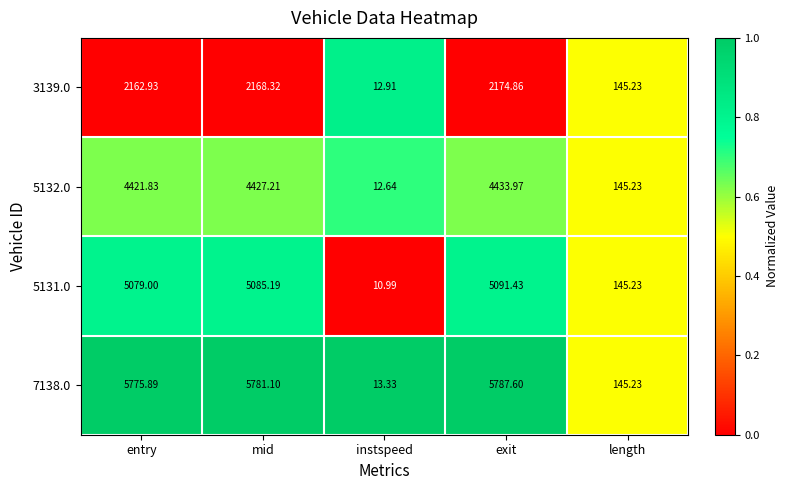

At which category is the sum across all series the highest?

exit